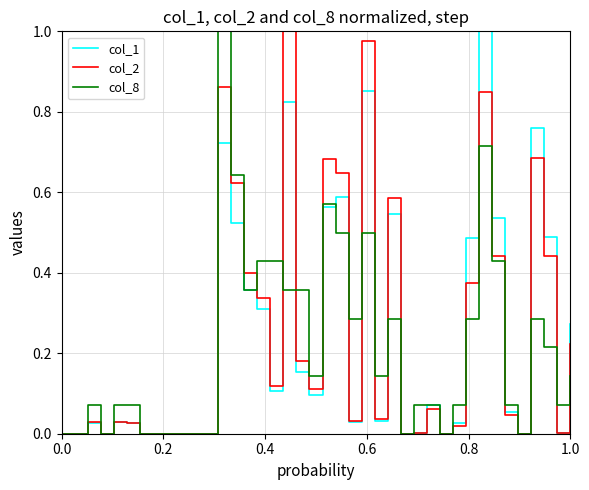

Does the chart display data point markers on the line(s)?

No